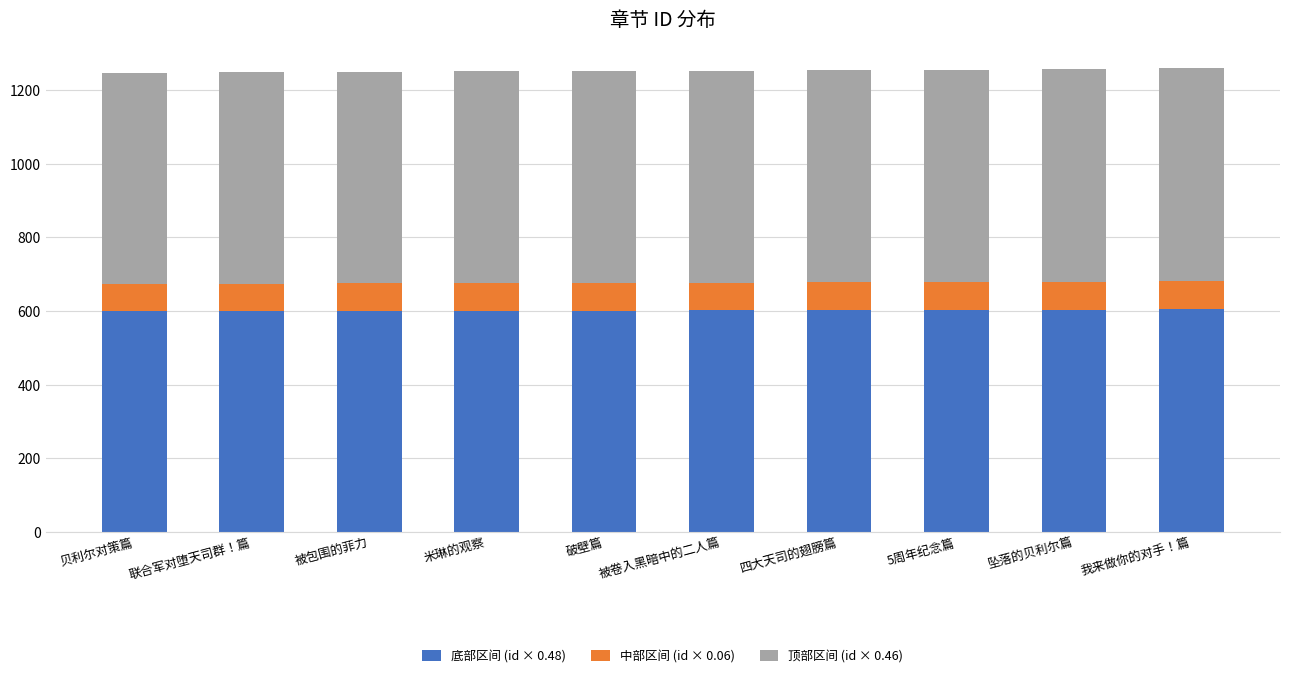

True or false: 底部区间 (id × 0.48) has a value of 601.0 at 破壁篇.

True